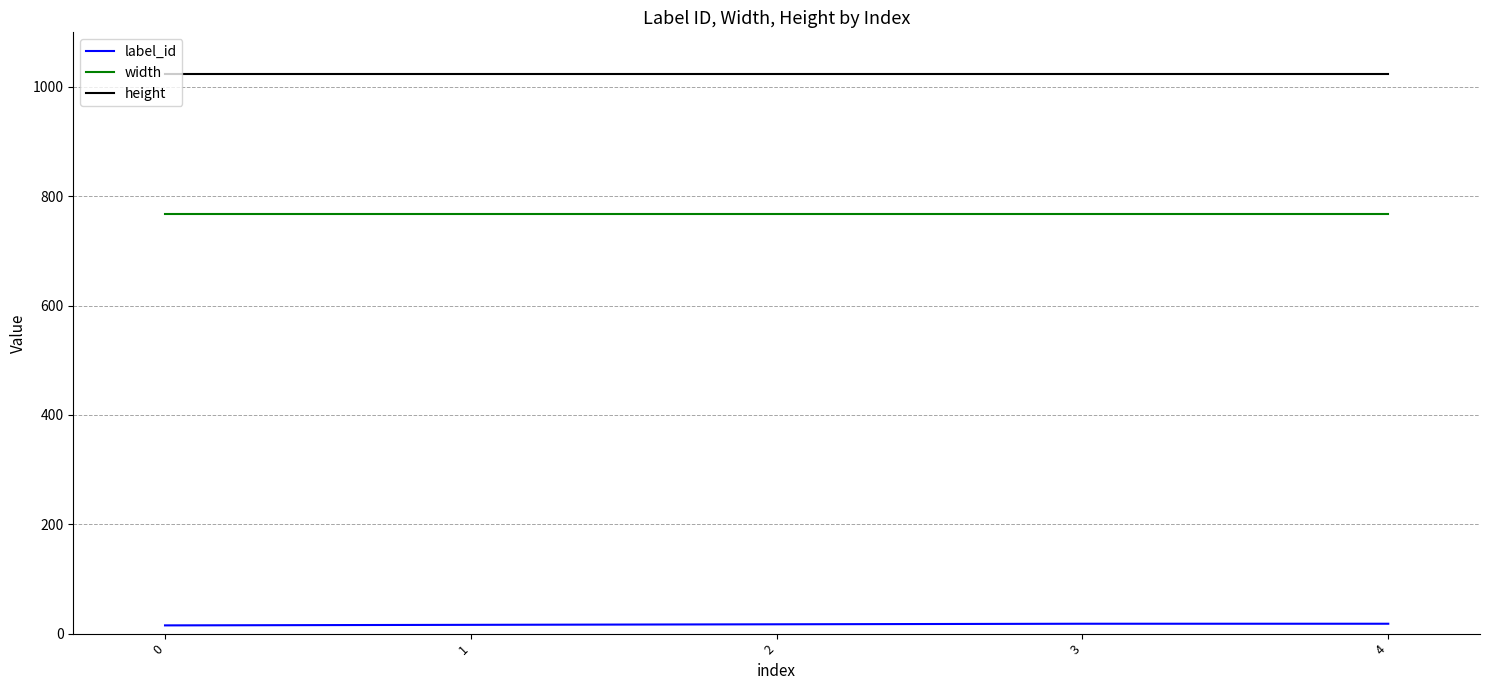

List the series in order of their overall mean, lowest first.

label_id, width, height